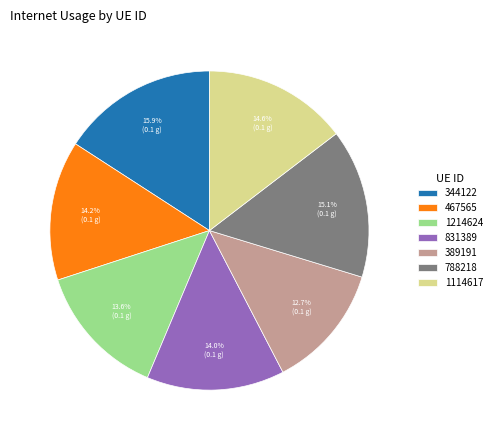

Is there a majority slice in this chart?

No